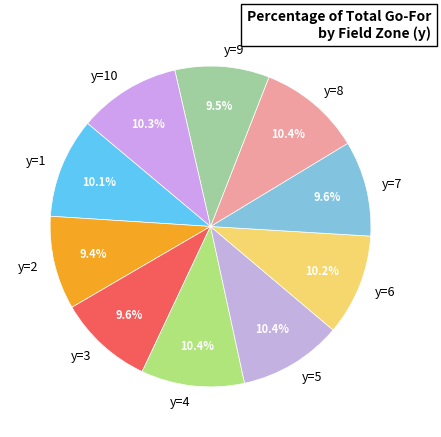

What portion of the pie excludes y=10?

89.7%